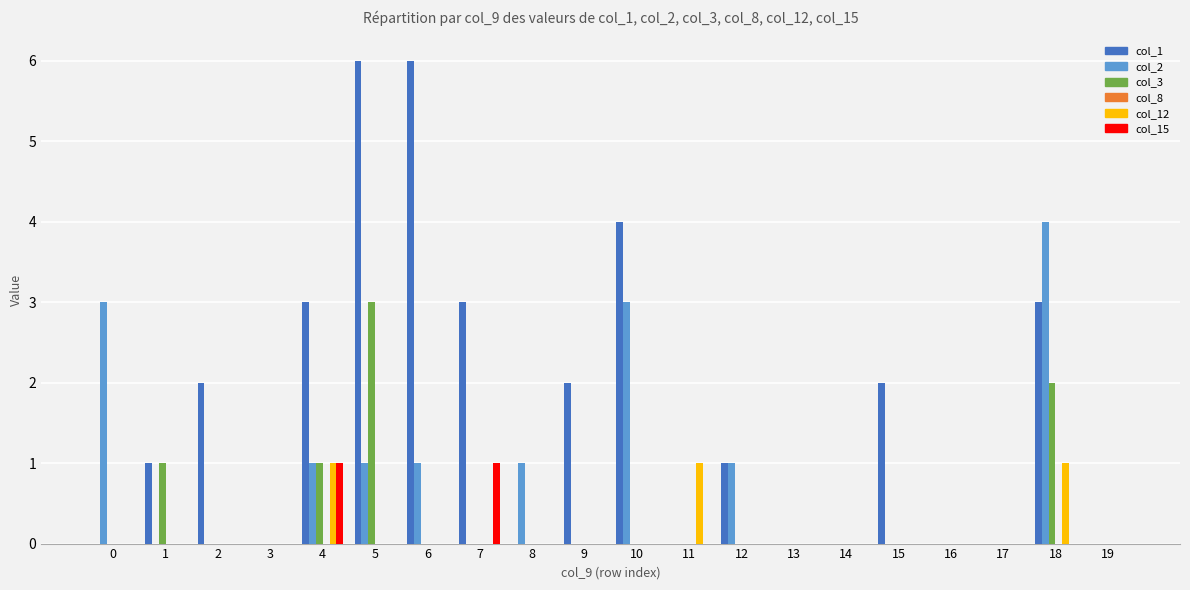

The col_12 series shows -1 at 1. True or false?

False